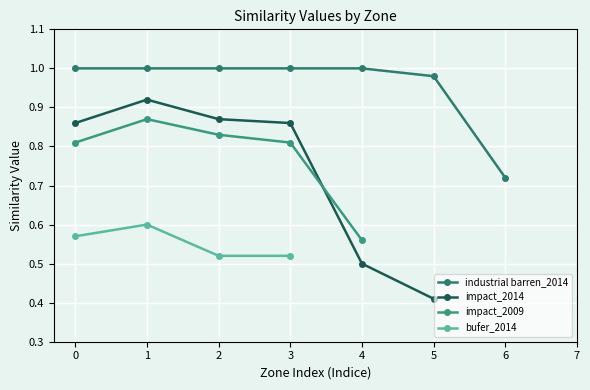

The chart shows a value of 0.5 at x_values. True or false?

True